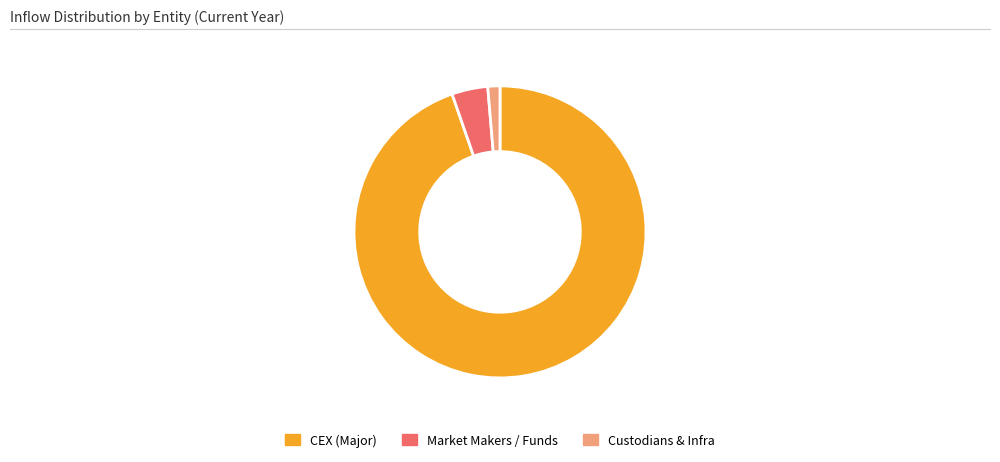

Is the sum of CEX (Major) and Market Makers / Funds greater than half?

Yes